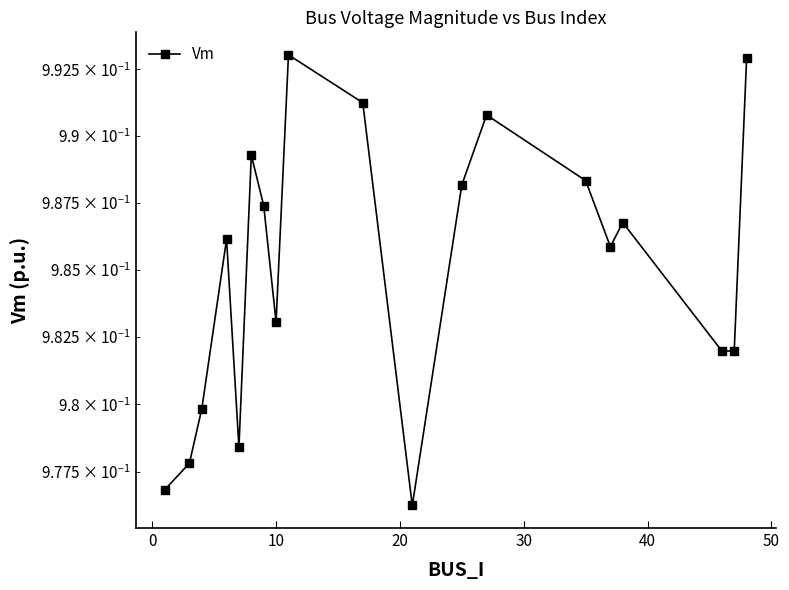

What is the value of the 5th point from the left?

1.0